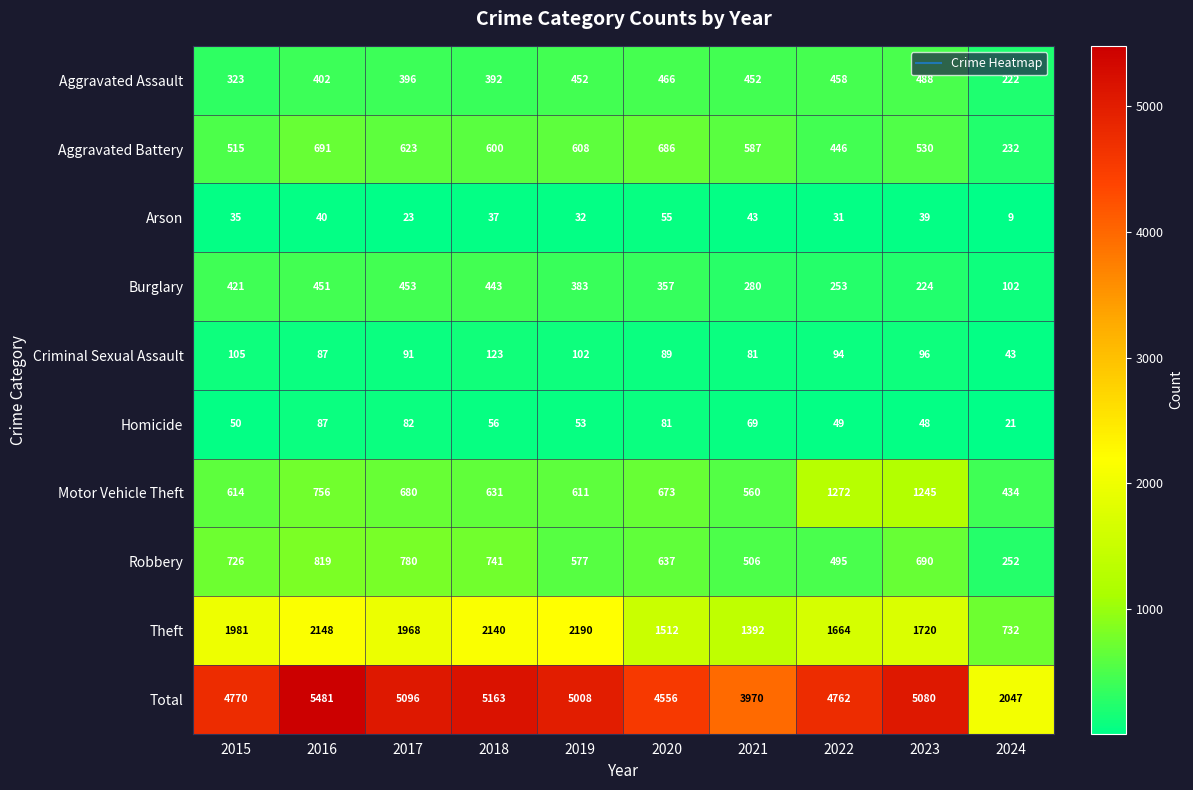

True or false: Homicide has a value of 56 at 2018.

True